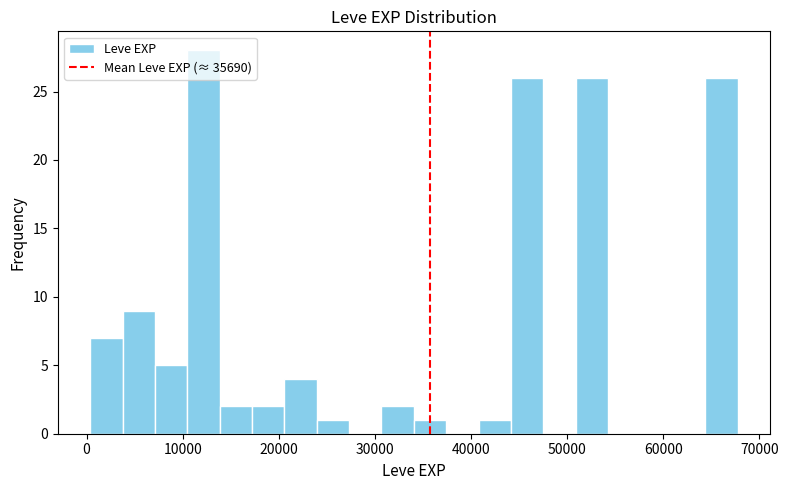

Read against the x-axis, roughly where is the centre of the tallest bar?

12000